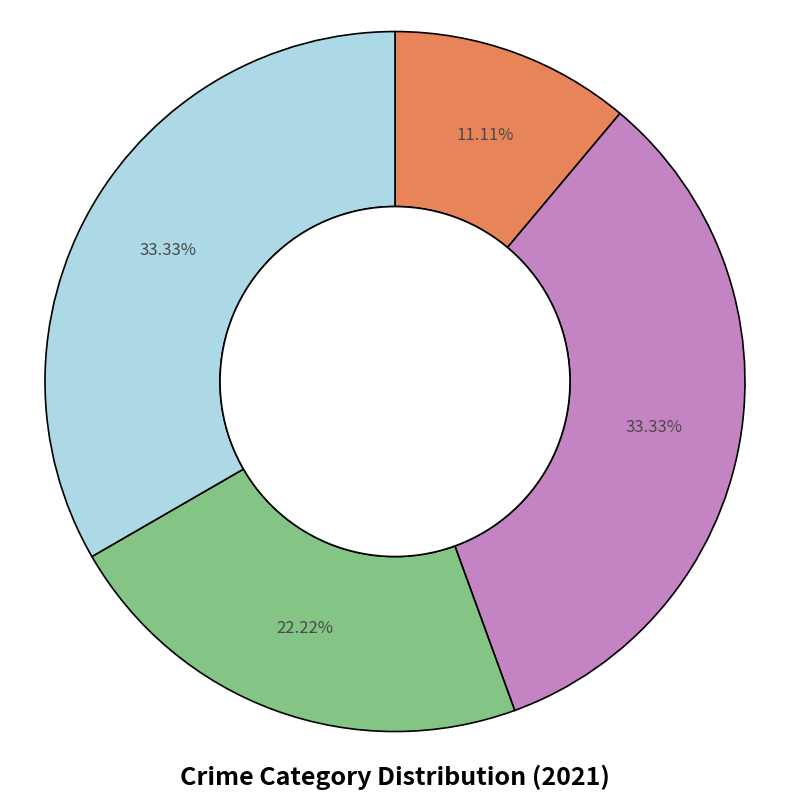

Is there any slice that represents more than half of the pie?

No